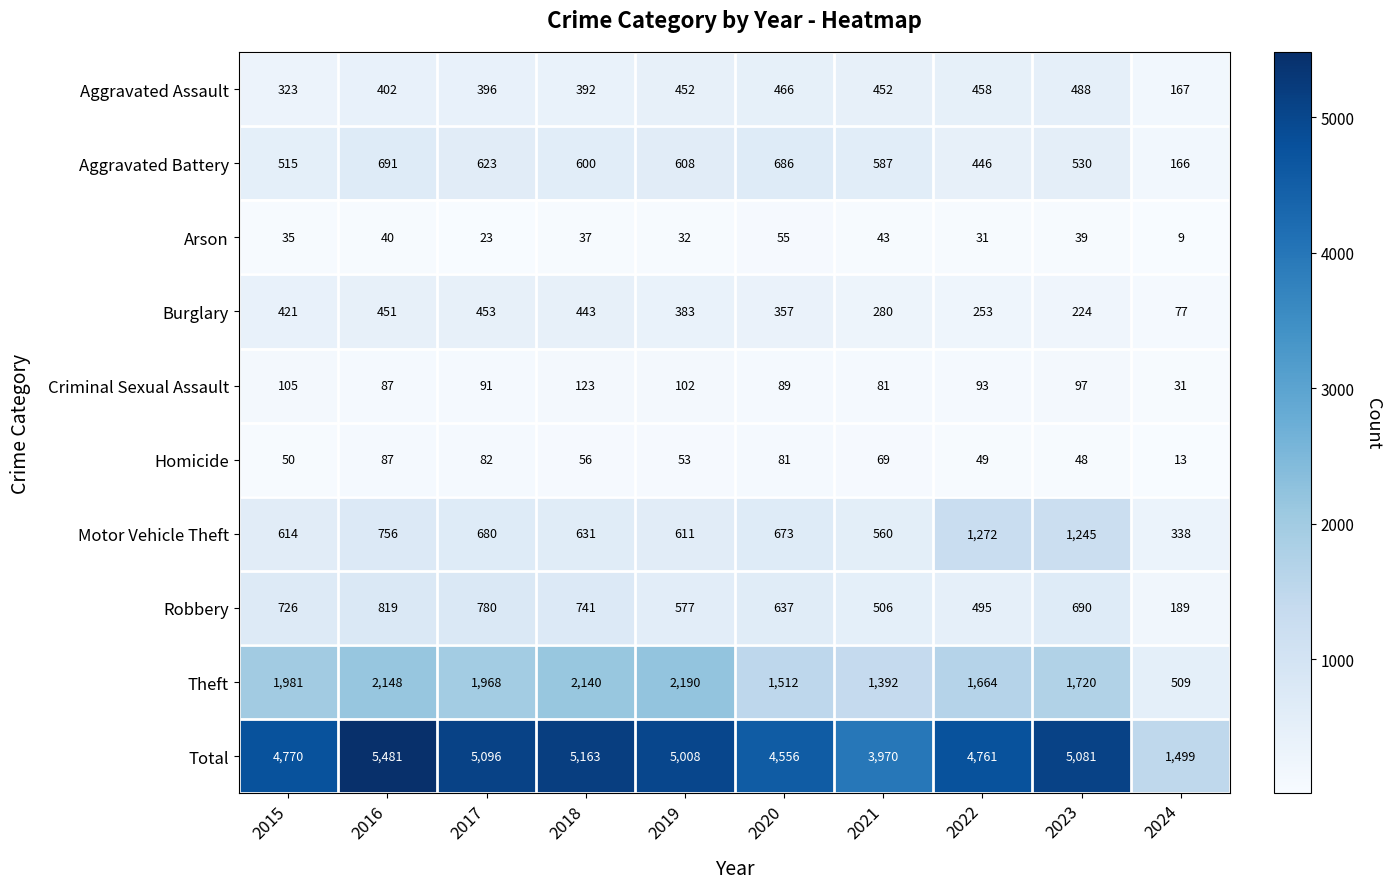

What is the sum of all Total values?

45385